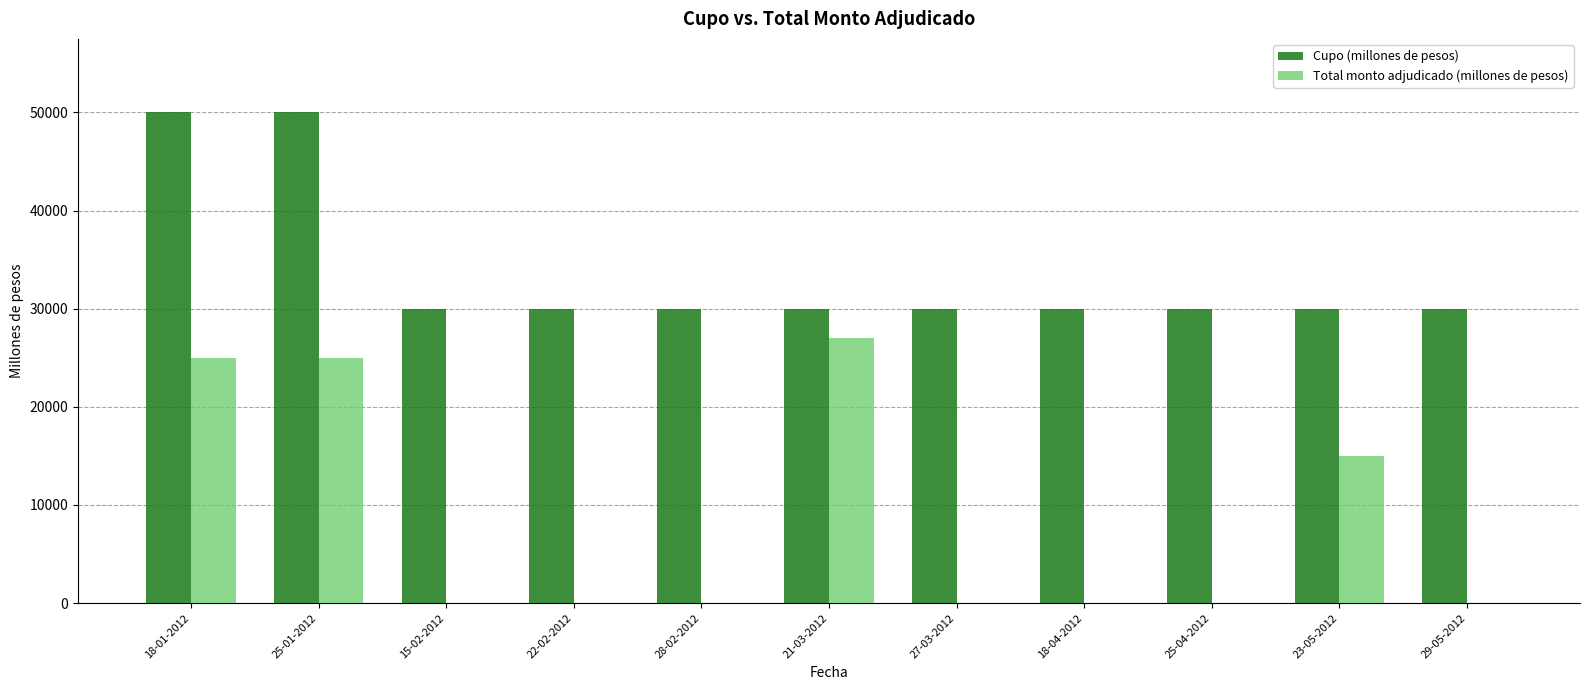

At which label is Total monto adjudicado (millones de pesos) closest to 13500?

23-05-2012